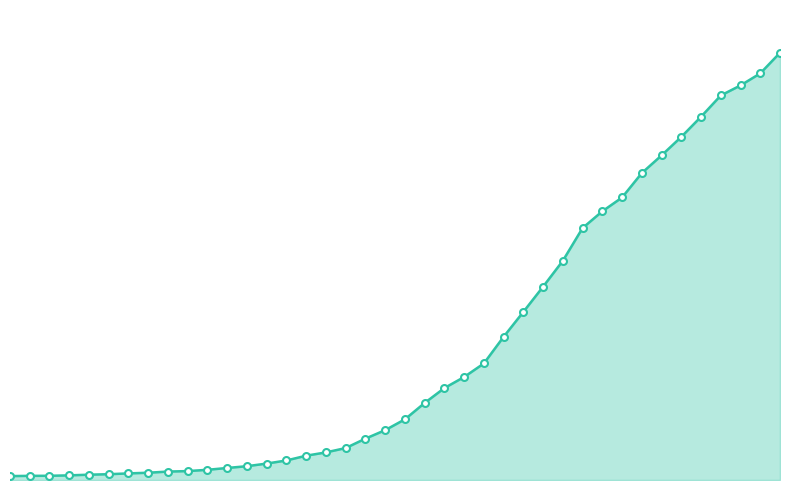

Is this an area chart (filled region under the line)?

Yes